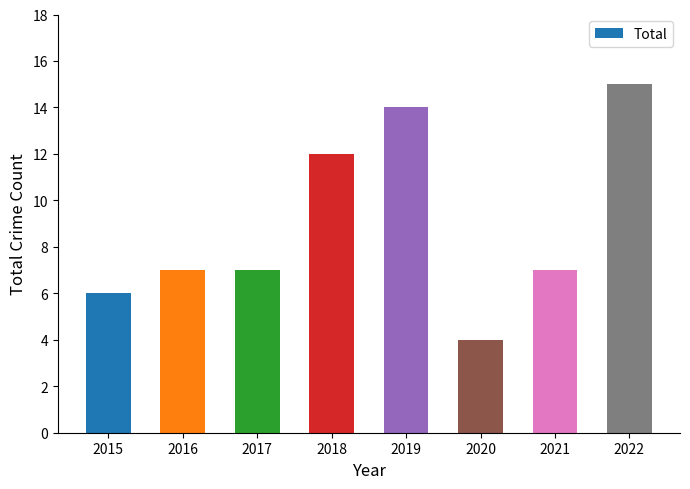

Read the value at 2018.

12